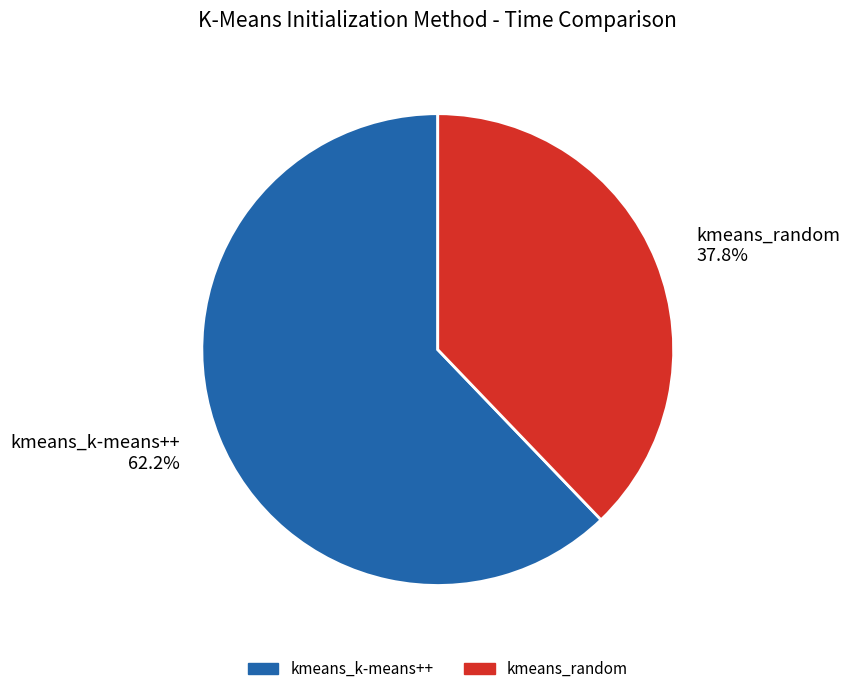

To the nearest percent, what is the difference between the largest and smallest slice percentages?

24%